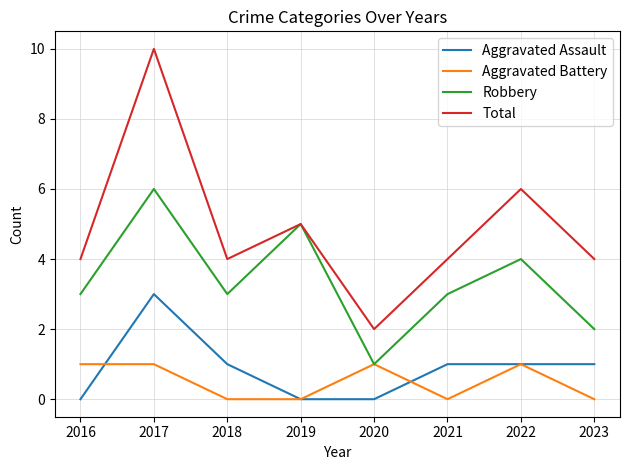

True or false: Total has more than 0 points higher than both neighbors.

True